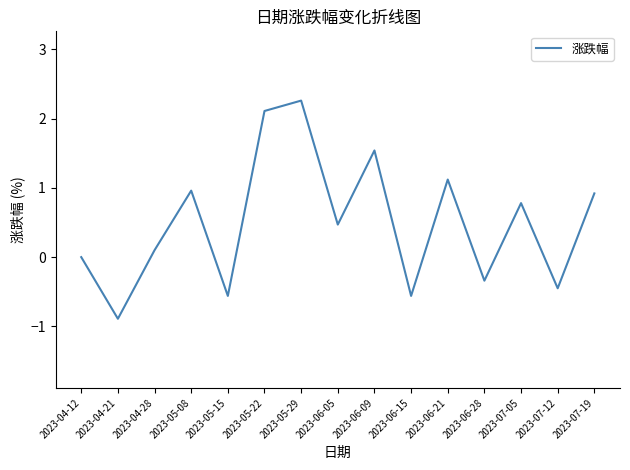

Between 2023-06-15 and 2023-05-22, which is larger?

2023-05-22